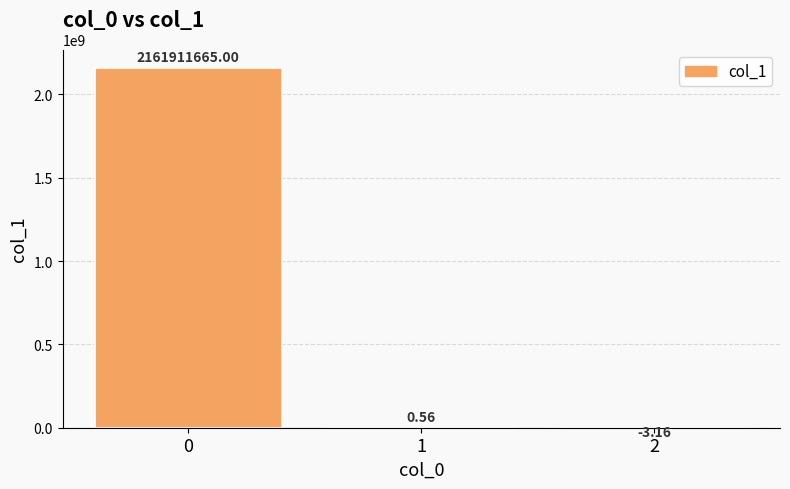

What is the sum of all values?

2161911662.4